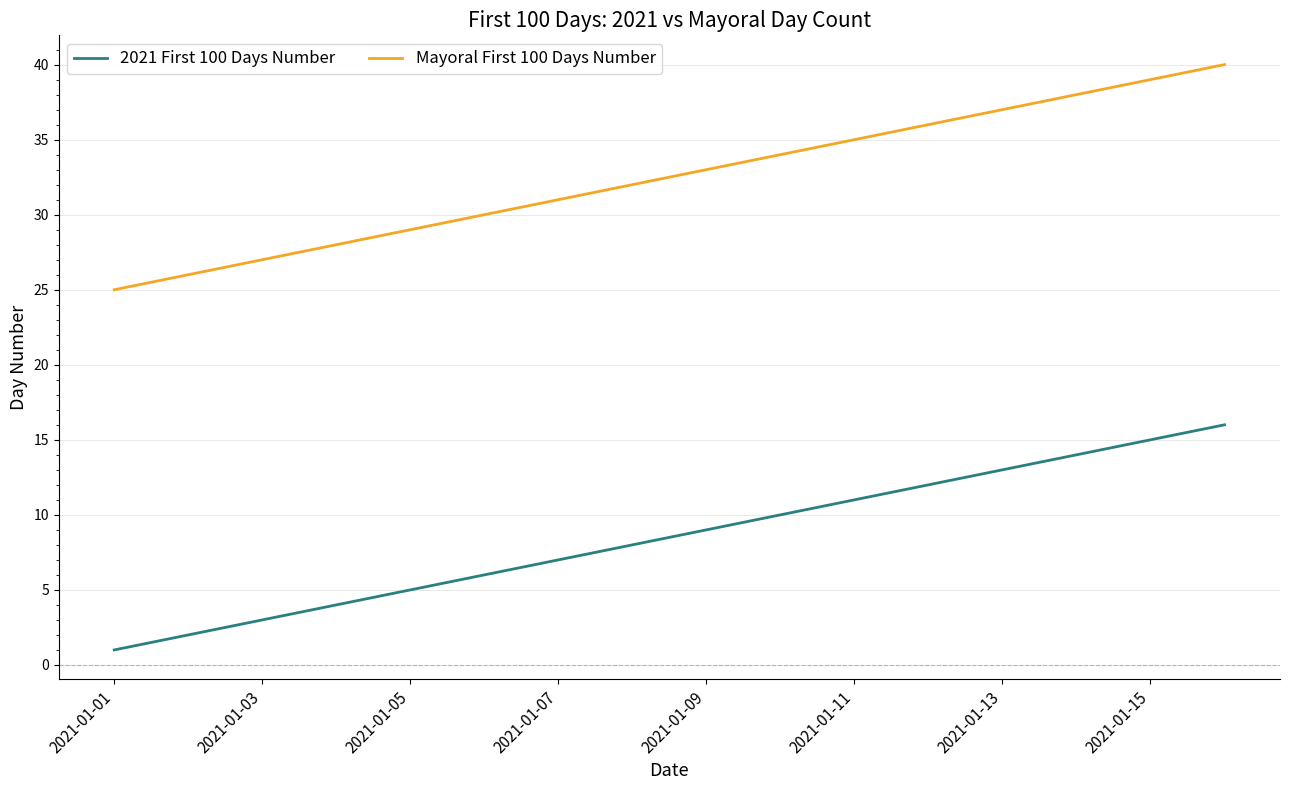

Reading right to left, what are all the values shown in this chart?

2021 First 100 Days Number: 16	15	14	13	12	11	10	9	8	7	6	5	4	3	2	1
Mayoral First 100 Days Number: 40	39	38	37	36	35	34	33	32	31	30	29	28	27	26	25